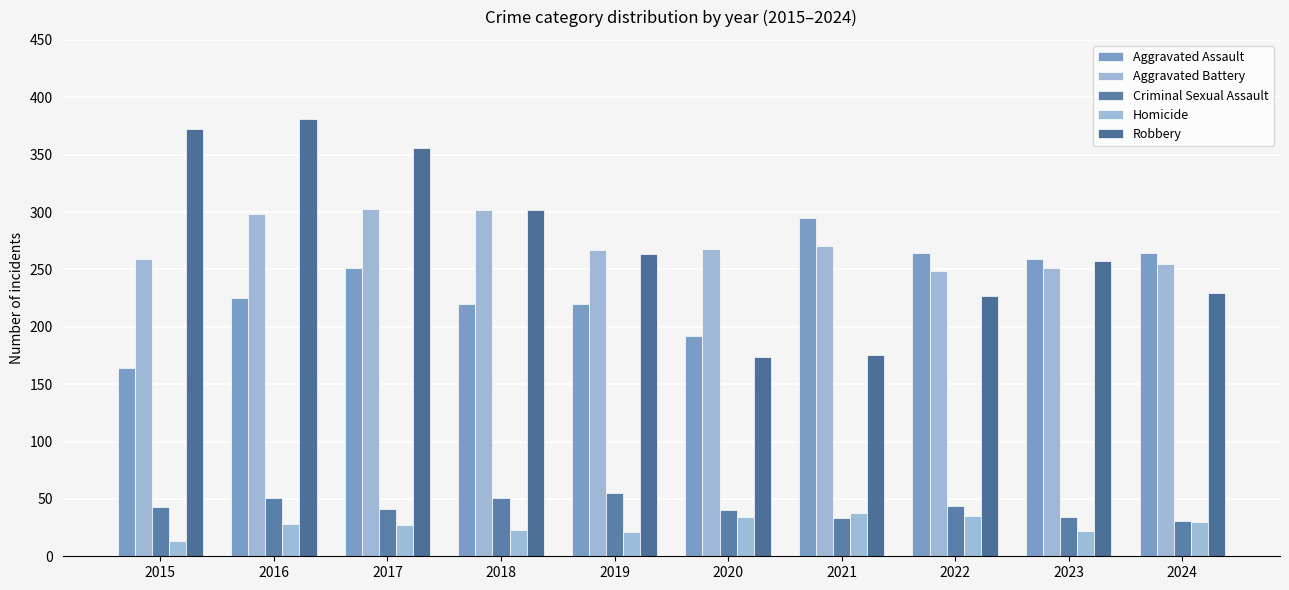

Is the value of Aggravated Assault at 2015 greater than the value of Homicide at 2021?

Yes